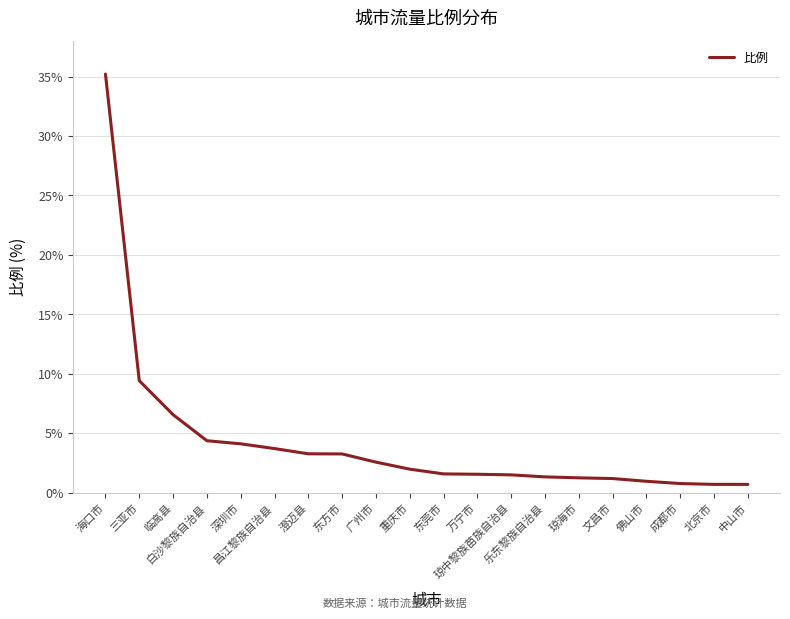

Where is the data nearest to the value 17?

三亚市